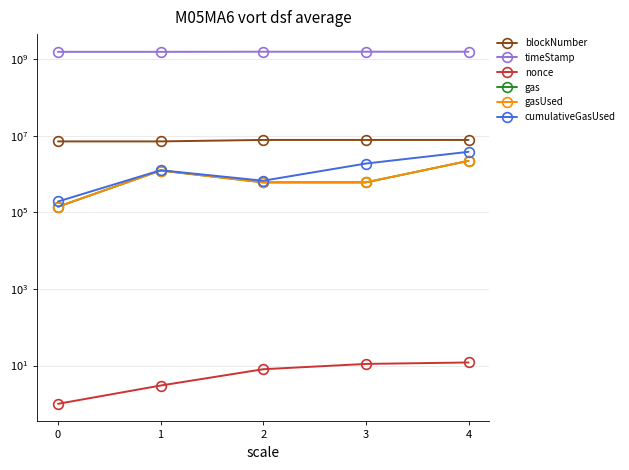

The value of cumulativeGasUsed at 4 is 3793648. True or false?

True